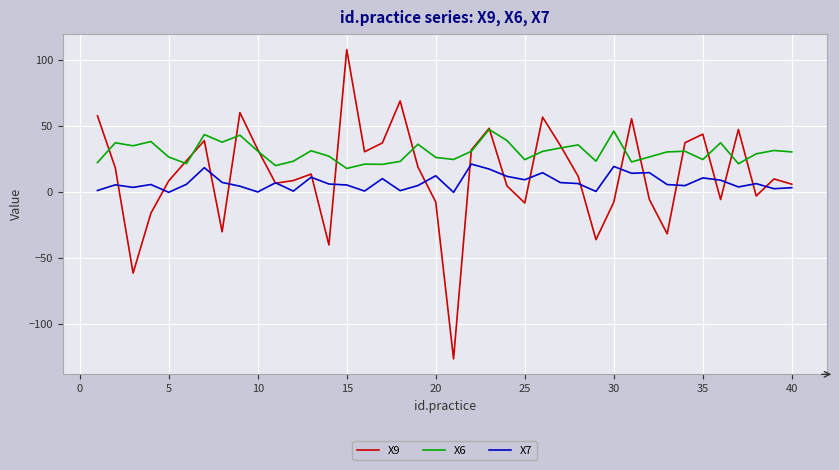

What are all the series names shown in the legend?

X9, X6, X7